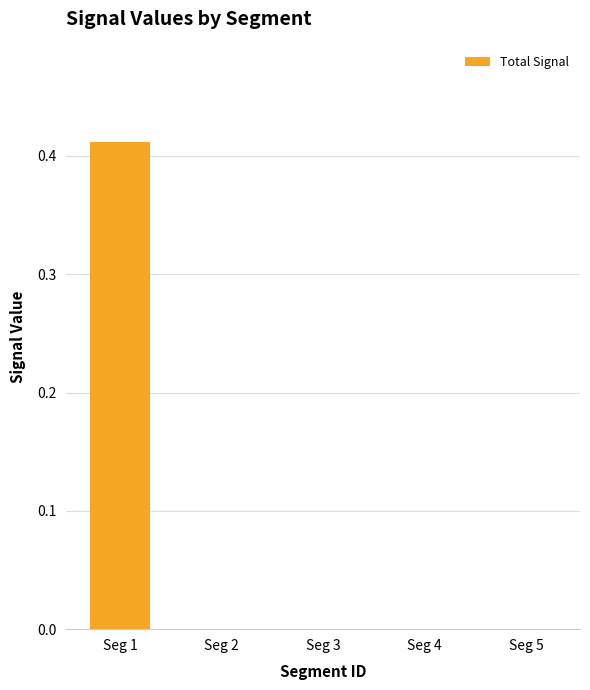

True or false: the data shows 0.0 at Seg 3.

True